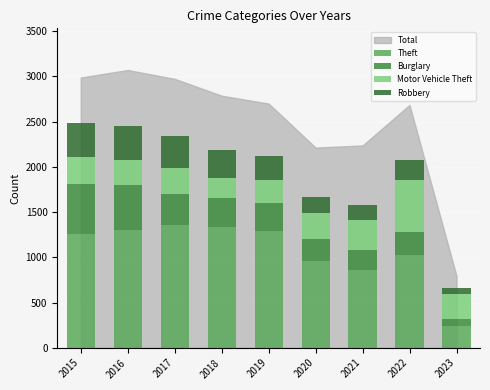

At which label does Motor Vehicle Theft first exceed 285?

2015